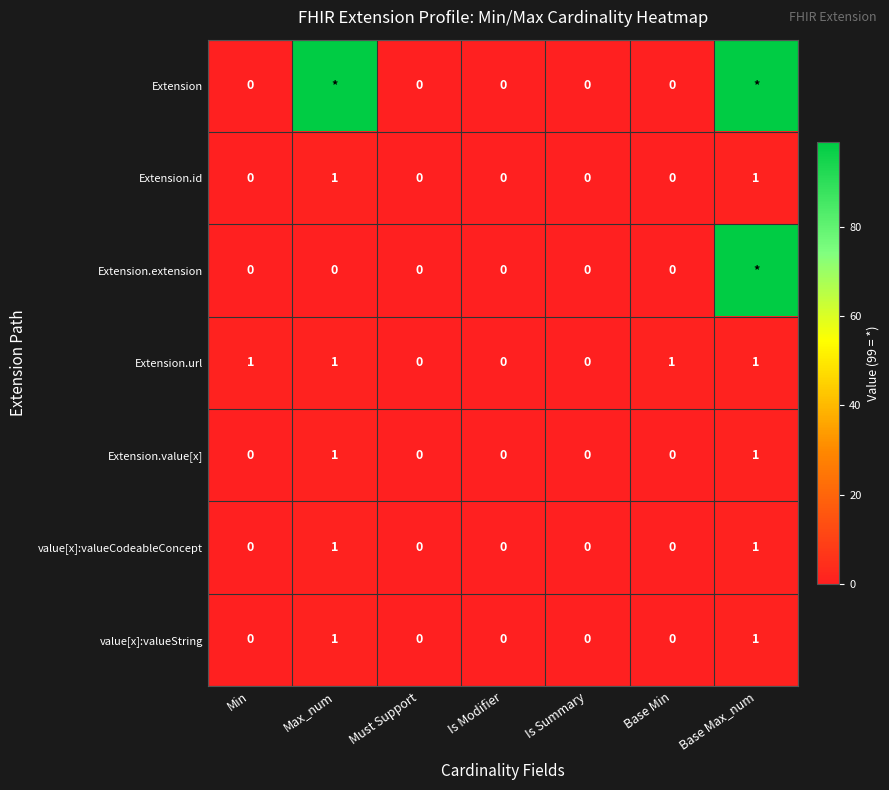

Between Min and Is Summary, which series saw the biggest shift?

Extension.url